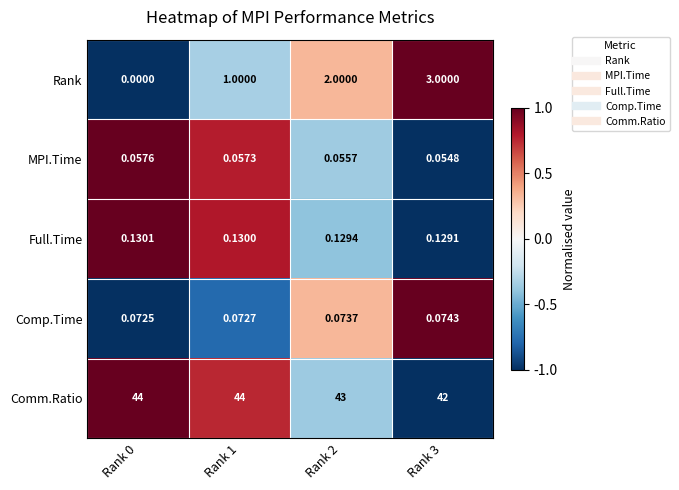

Is the value of Full.Time at Rank 1 greater than the value of MPI.Time at Rank 0?

Yes